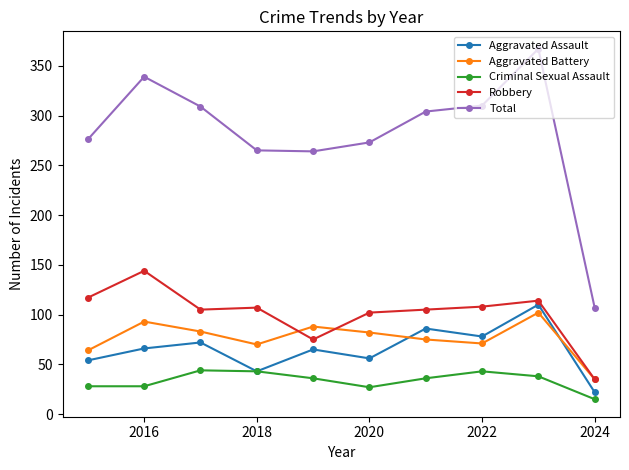

How many distinct data groups are displayed?

5